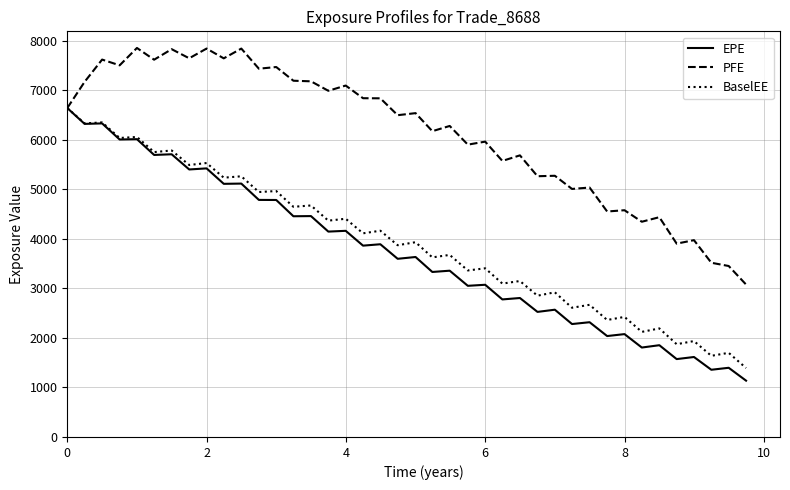

Which series has the largest total across all categories?

PFE